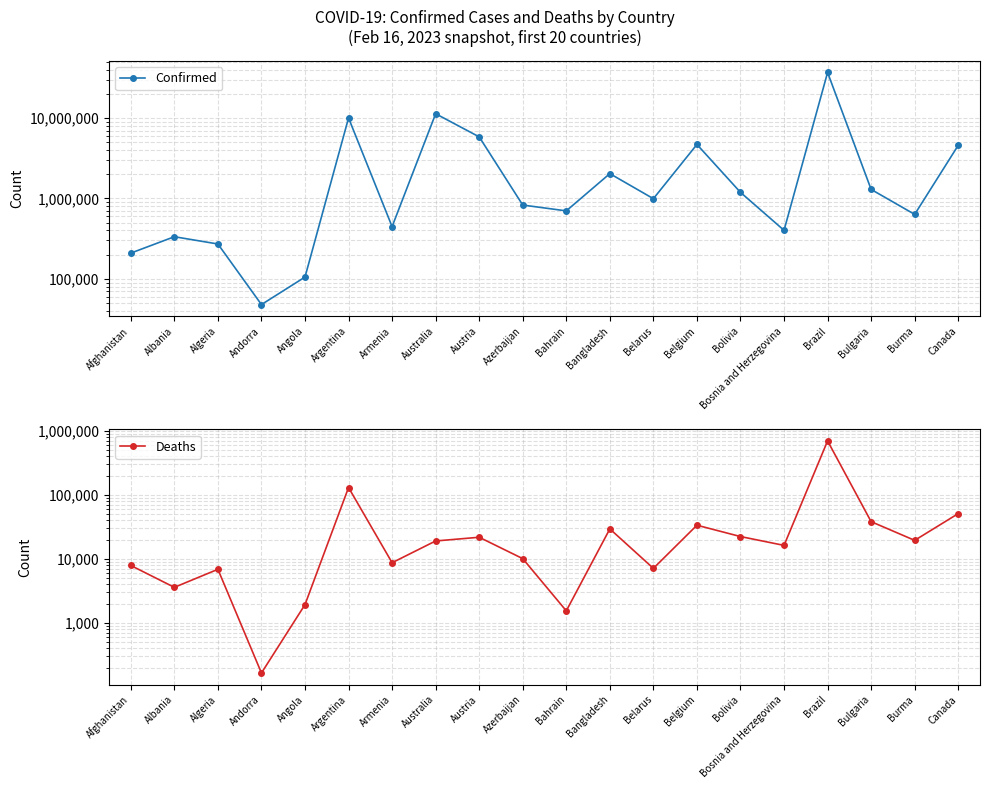

Is the value of Deaths at Bangladesh greater than the value of Confirmed at Austria?

No